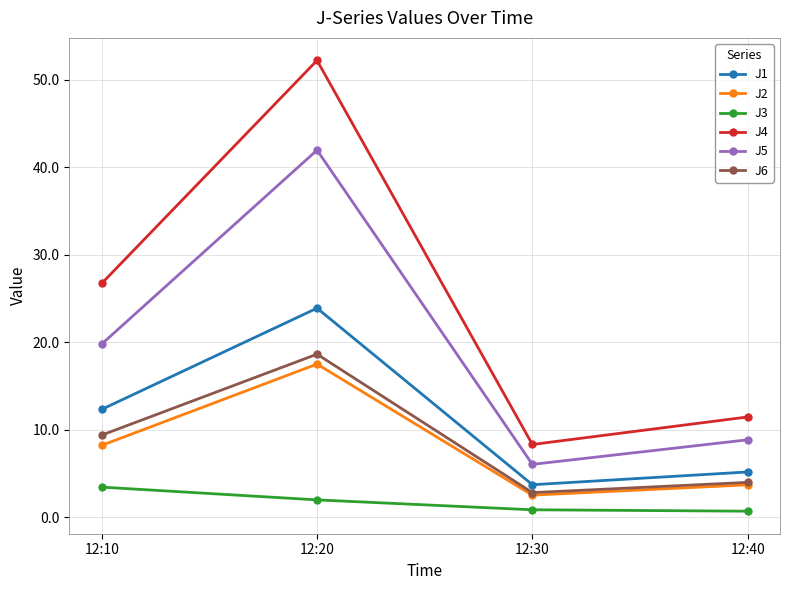

At which category is the sum across all series the highest?

12:20